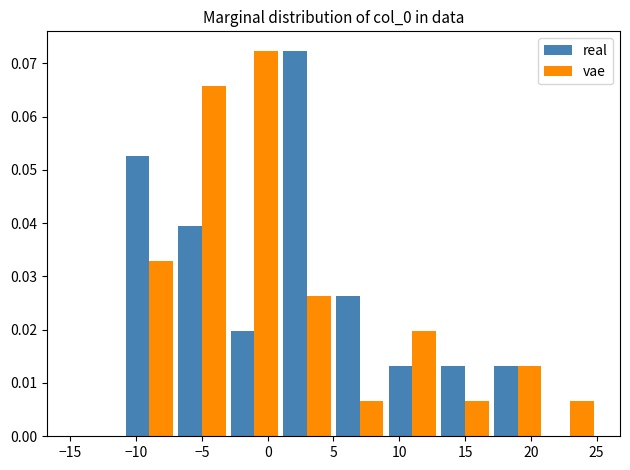

What is the height of the vae bar covering 1 to 5 on the x-axis? The values are not printed on the chart, so give them approximately, as read against the axis.

0.026